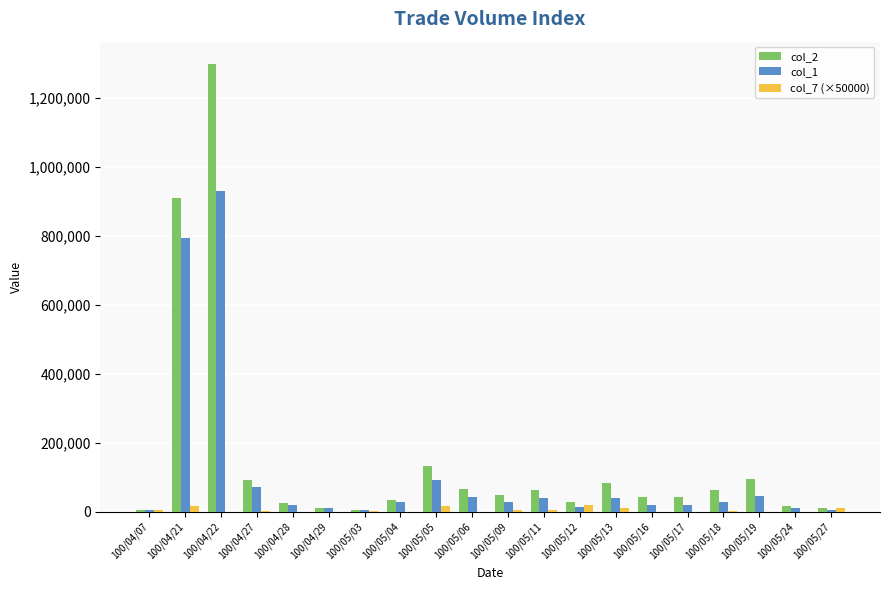

What is the sum of all col_7 (×50000) values?

64000.0